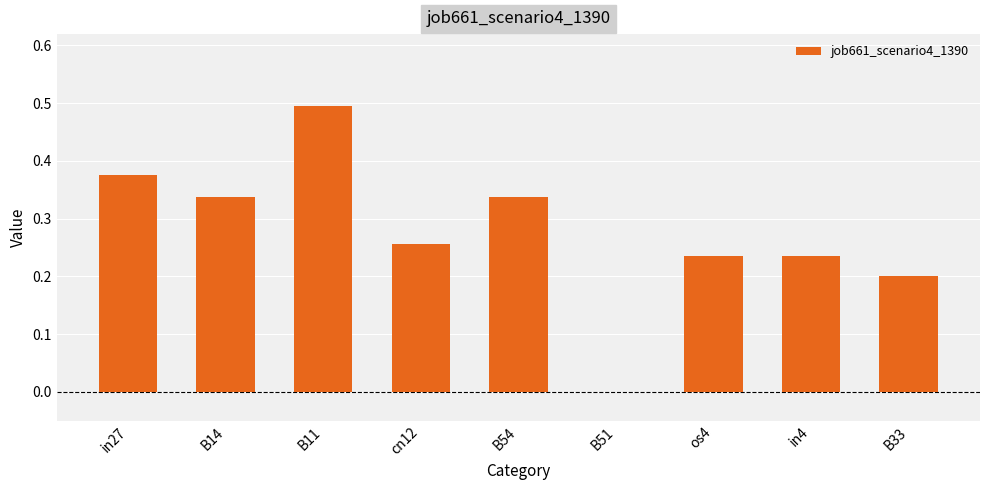

How many distinct data groups are displayed?

1